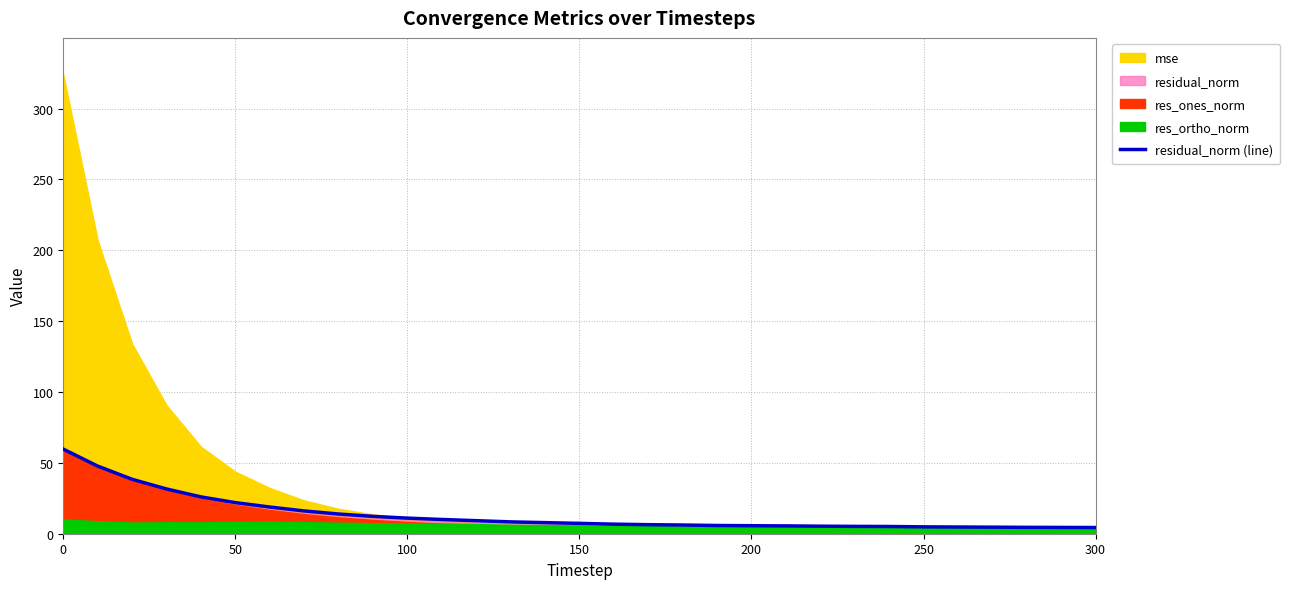

How many data points are above 7?

16